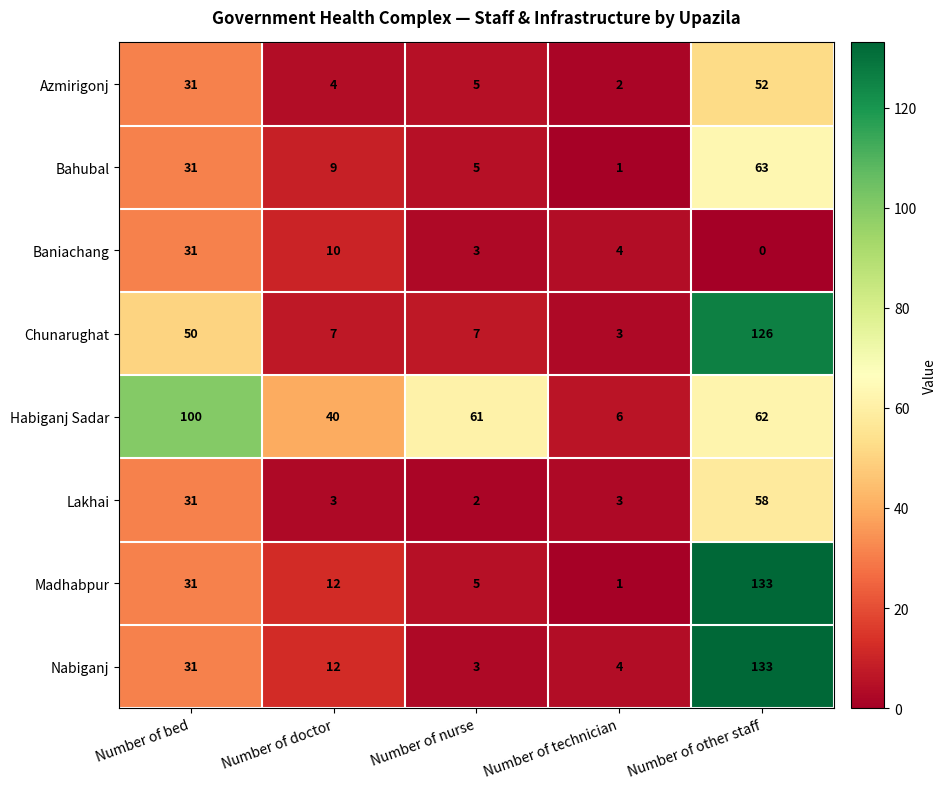

At which category is the sum across all series the highest?

Number of other staff